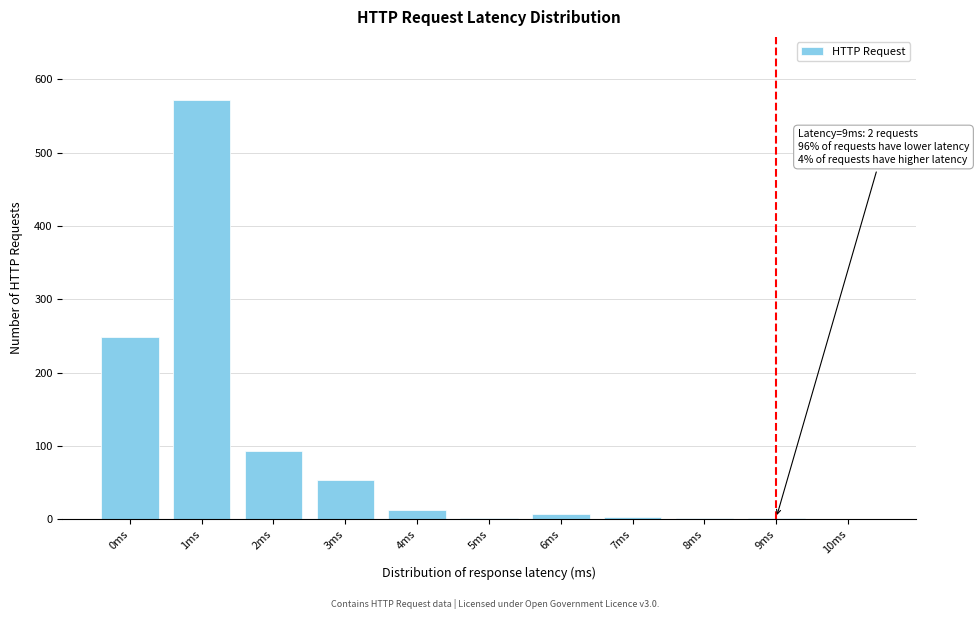

Approximately how many times larger is the value at 0ms compared to 3ms?

4.6